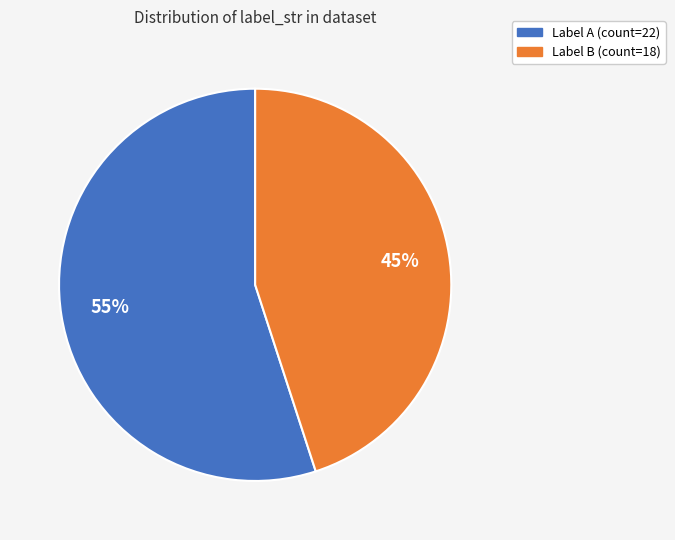

Is there a majority slice in this chart?

Yes